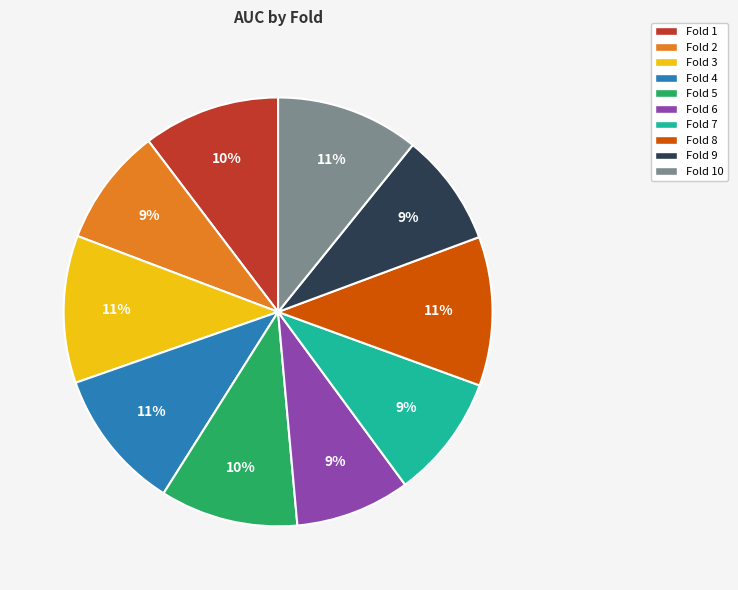

To the nearest percent, what portion does Fold 8 represent?

11%